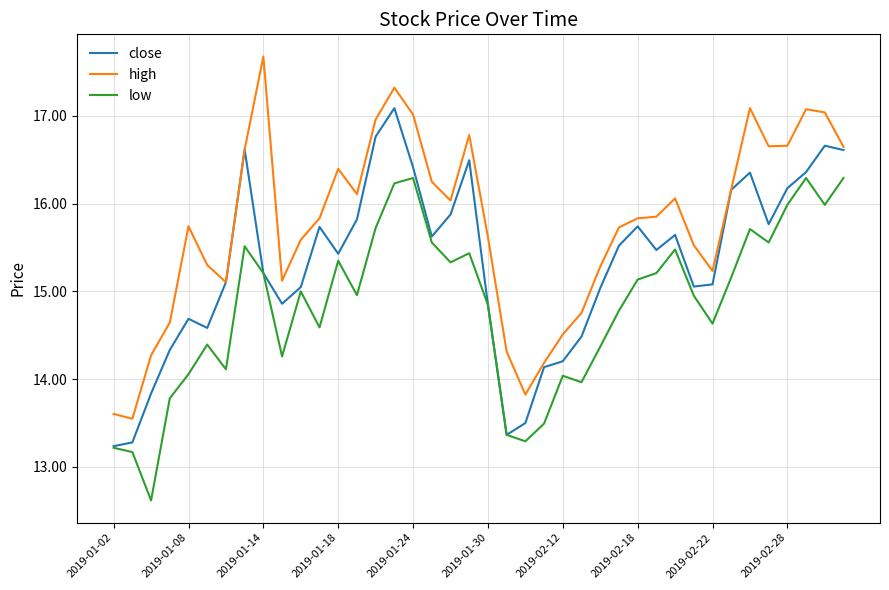

Count the number of categories in the chart.

40